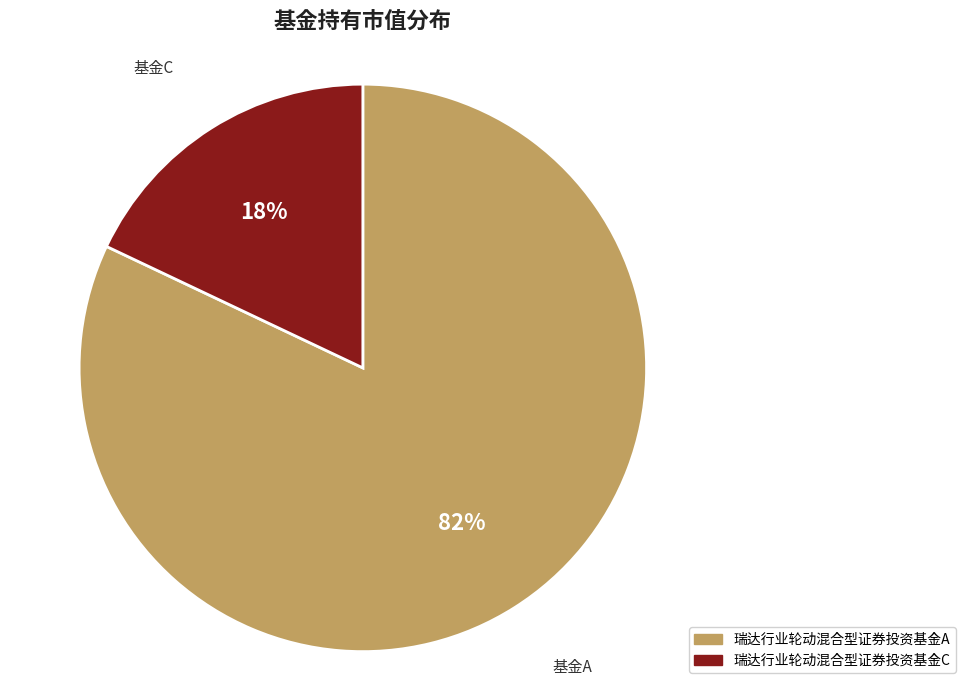

To the nearest percent, what is the combined percentage of 瑞达行业轮动混合型证券投资基金A and 瑞达行业轮动混合型证券投资基金C?

100%